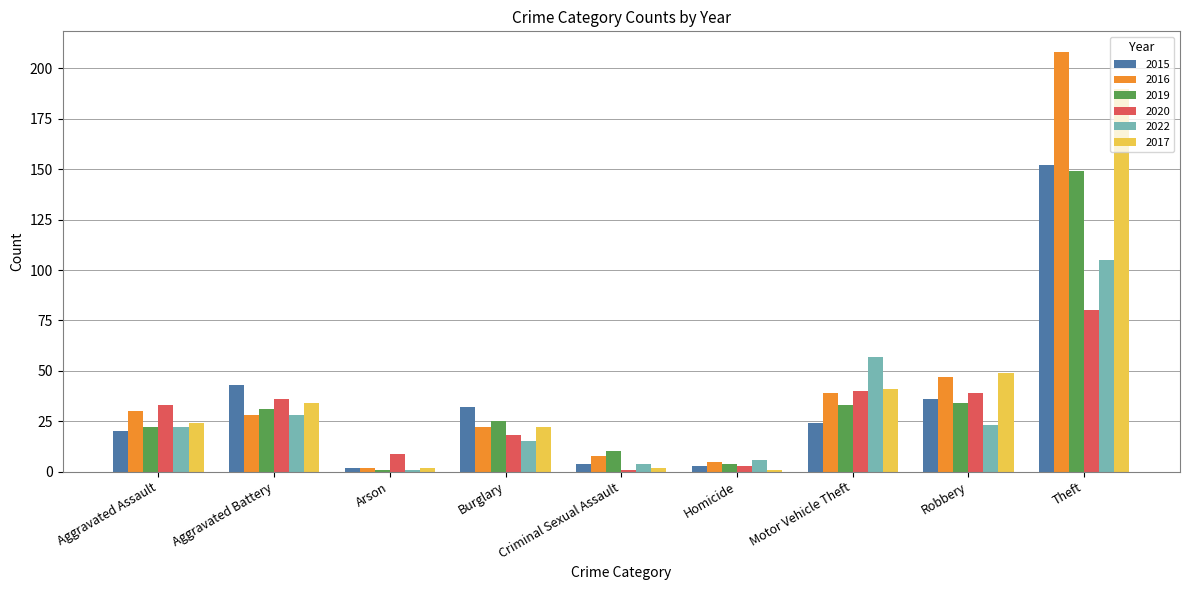

What is the difference between the maximum and minimum values in the 2016 series?

206